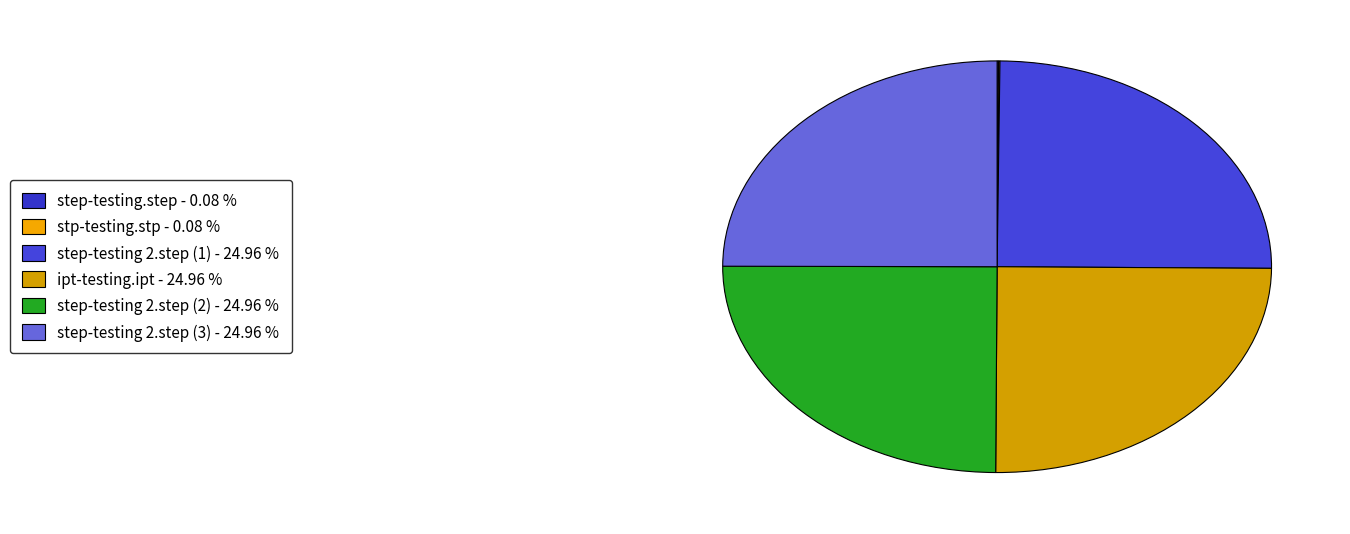

How many slices are in this pie chart?

6